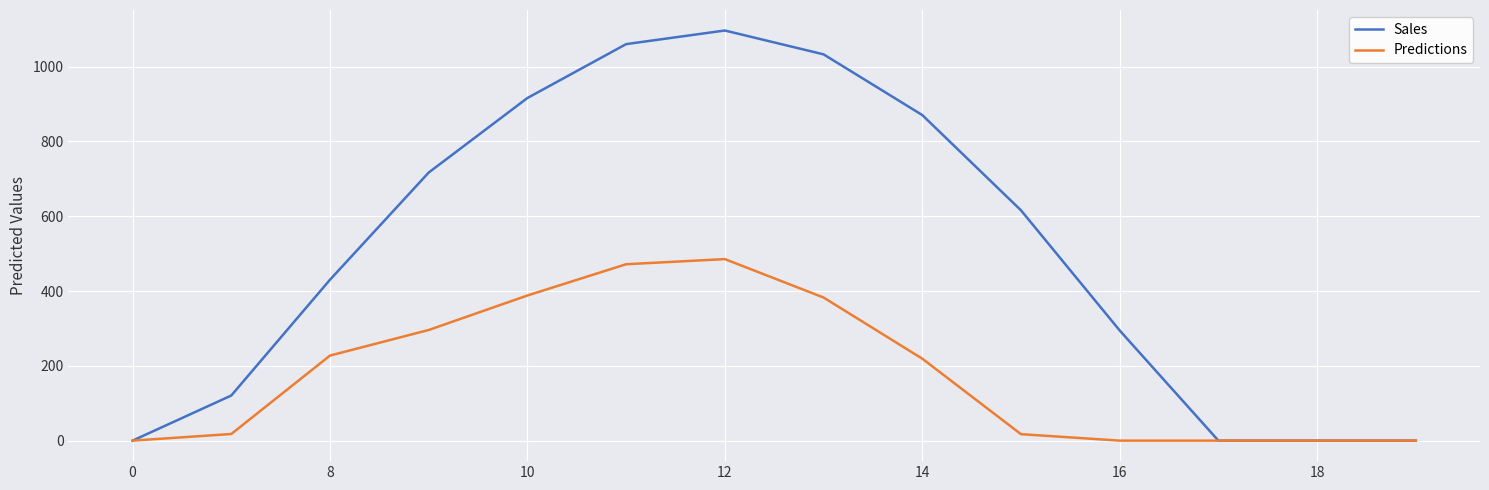

In Predictions, how many points are higher than both neighbors (excluding endpoints)?

1